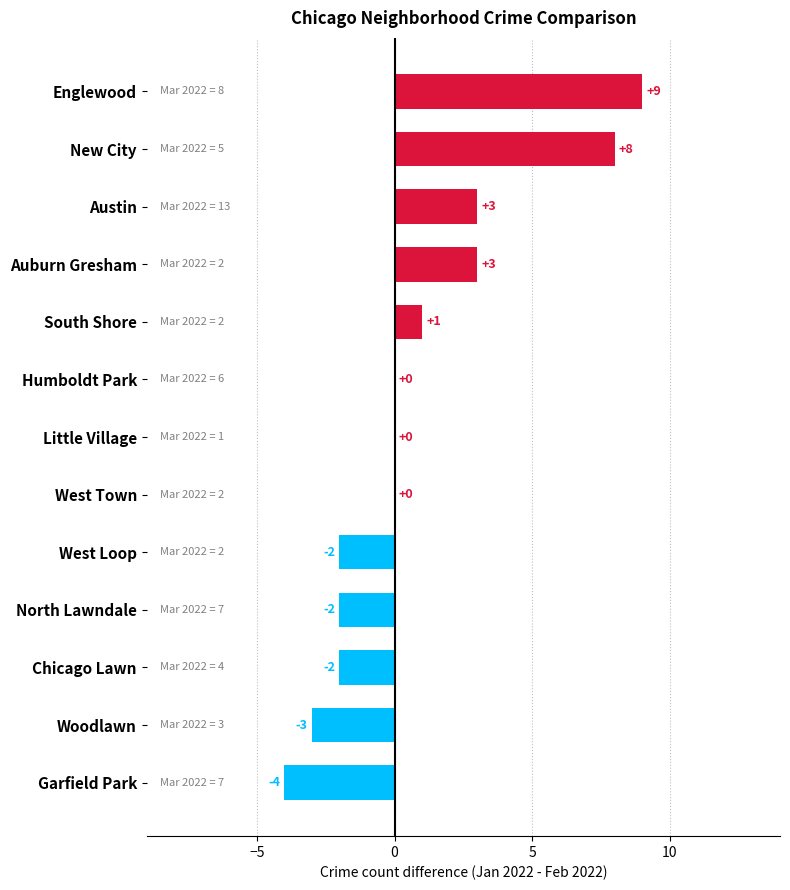

Does the chart contain stacked bars?

No